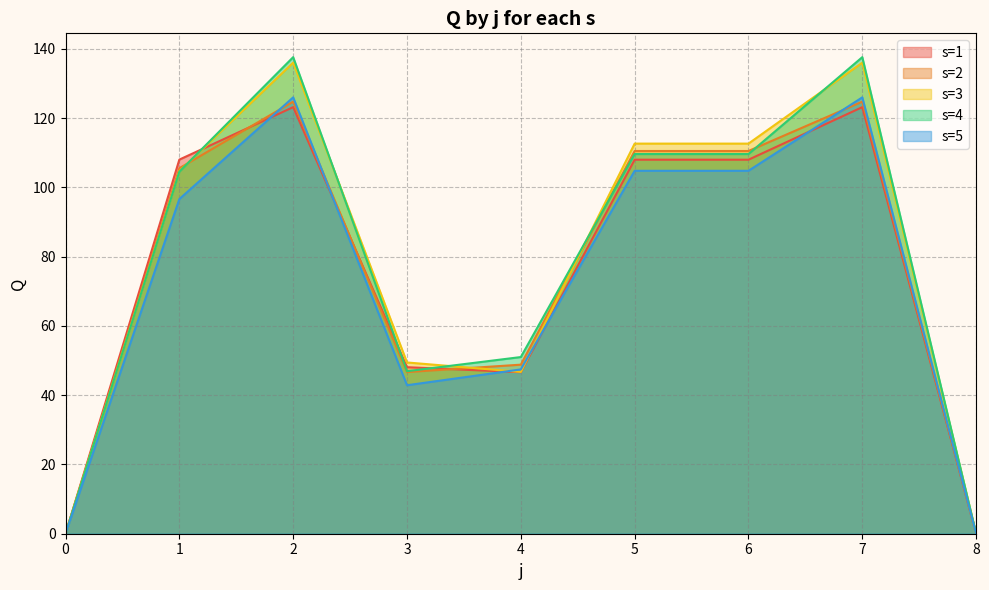

Read the s=2 line value at 5.

110.5